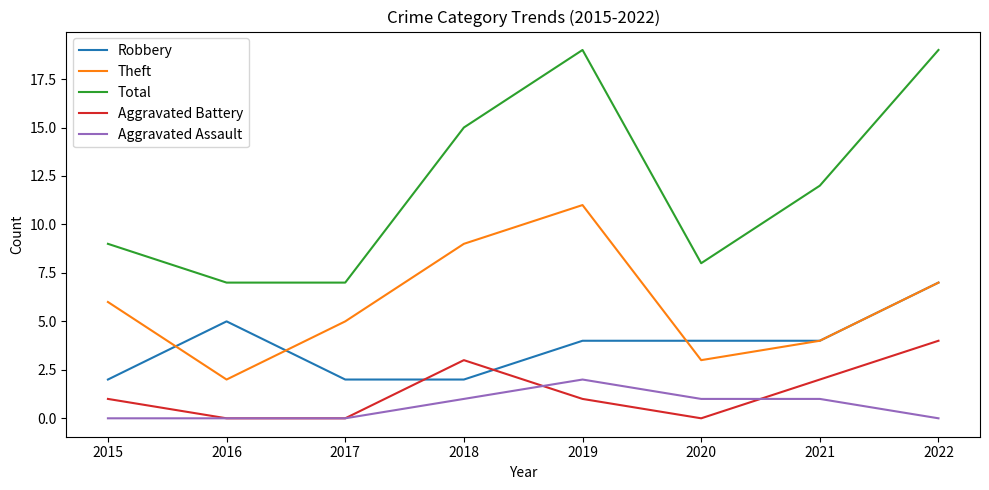

True or false: Theft has a value of 11 at 2022.

False